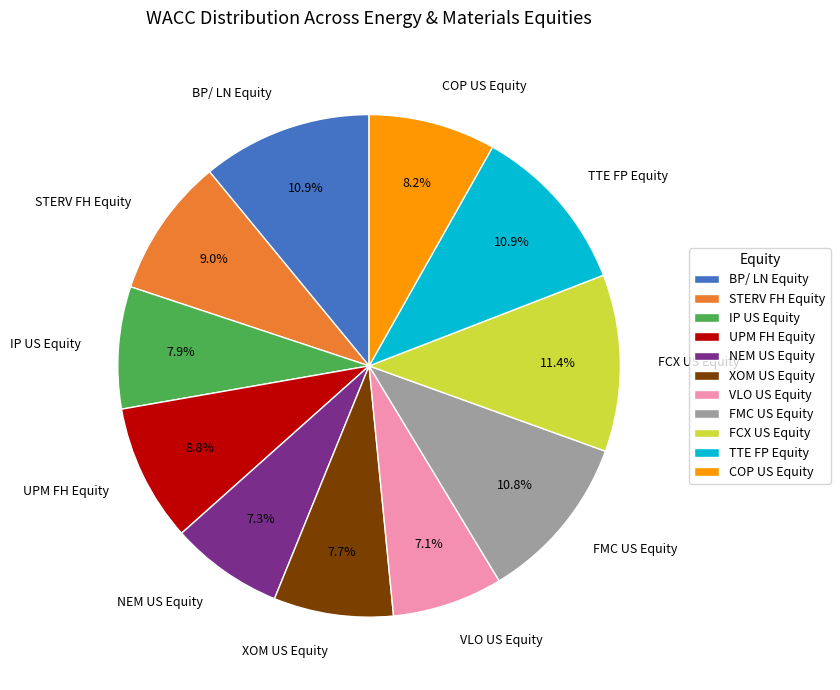

Approximately how many times larger is the value at IP US Equity compared to STERV FH Equity?

0.9